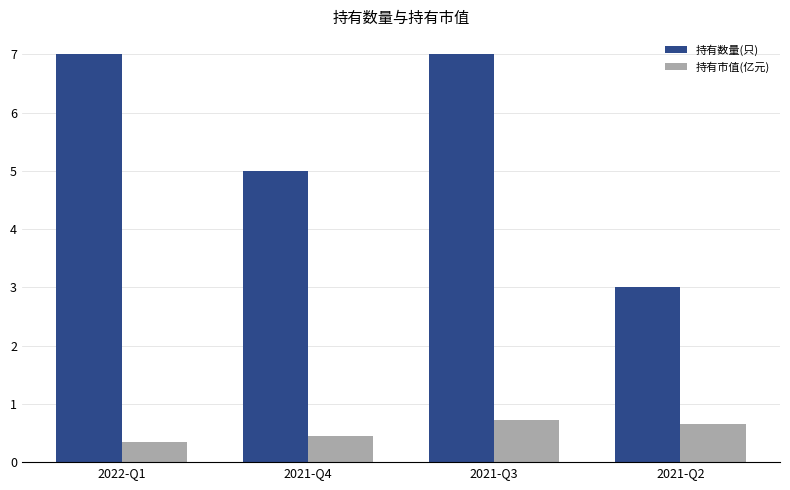

Reading right to left, transcribe all the data shown in this chart.

持有数量(只): 3.0	7.0	5.0	7.0
持有市值(亿元): 0.7	0.7	0.5	0.3